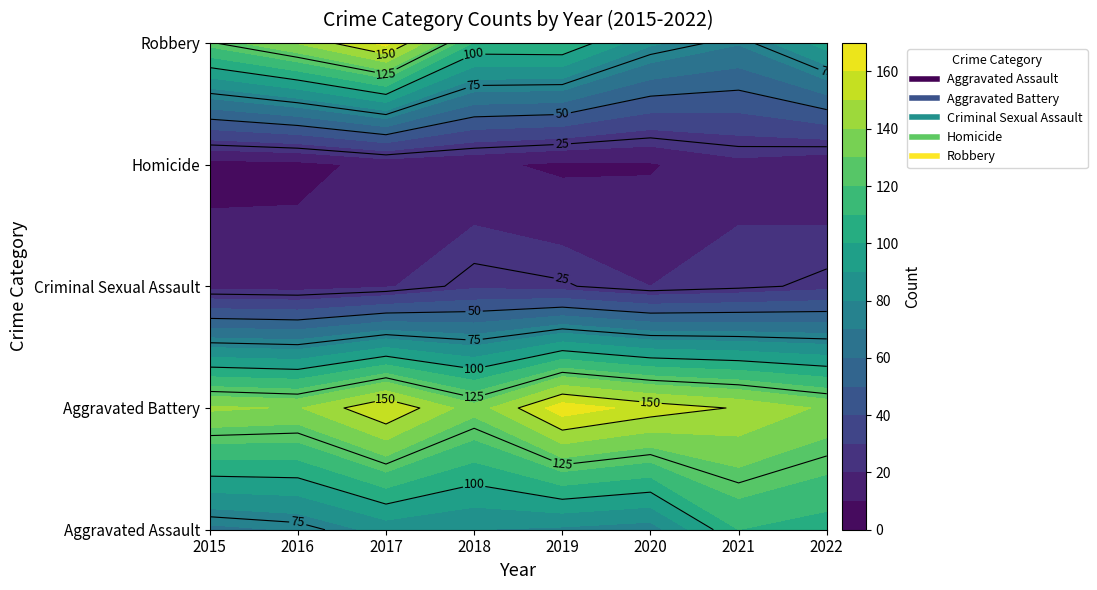

What value does the Aggravated Assault series have at 2015, to the nearest 10?

70